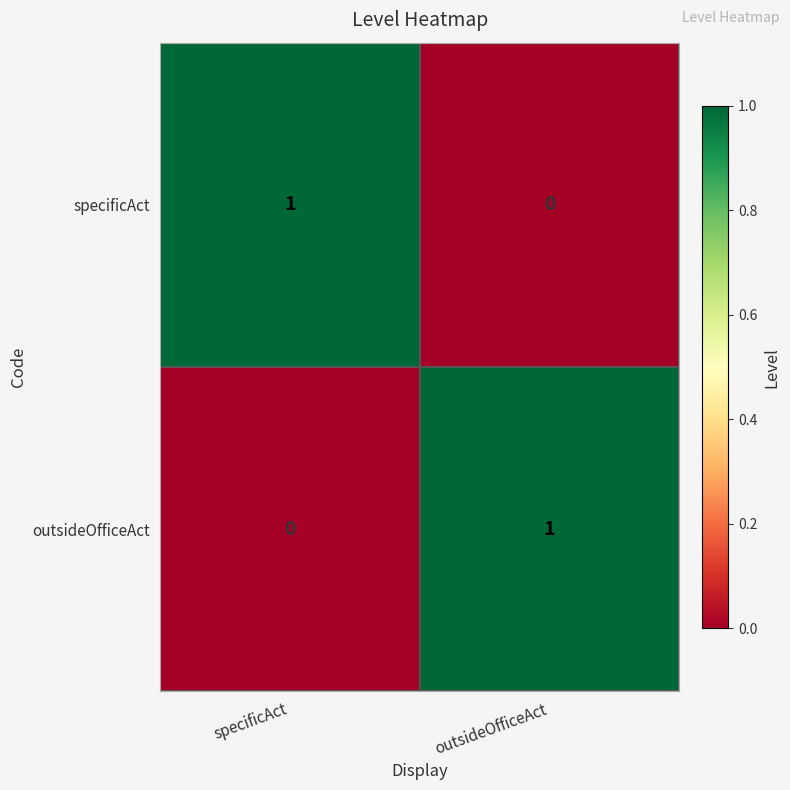

Rank the categories by specificAct value from lowest to highest.

outsideOfficeAct, specificAct